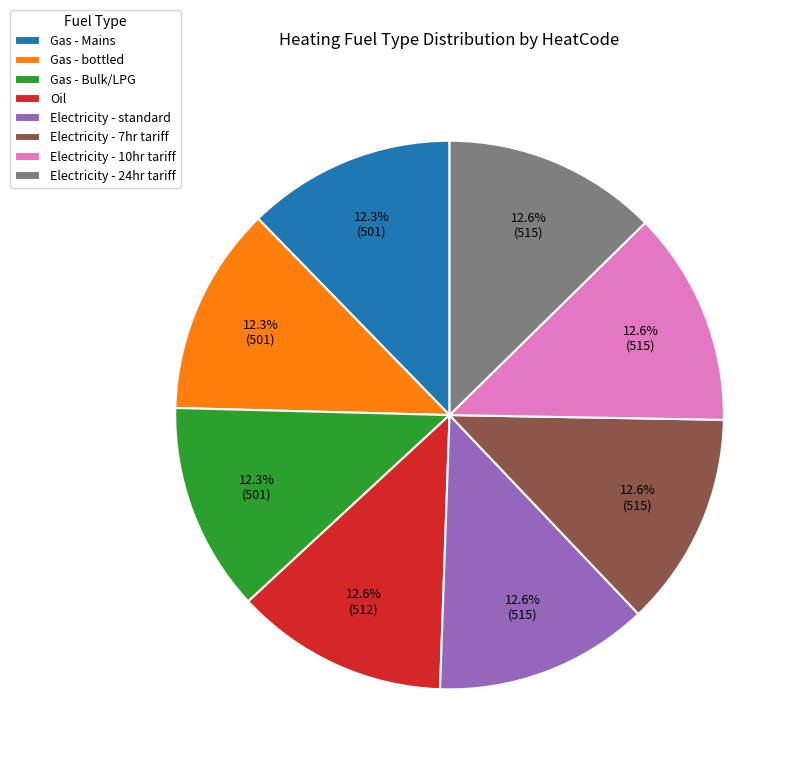

Do Electricity - 7hr tariff and Gas - Bulk/LPG together represent more than half of the pie?

No